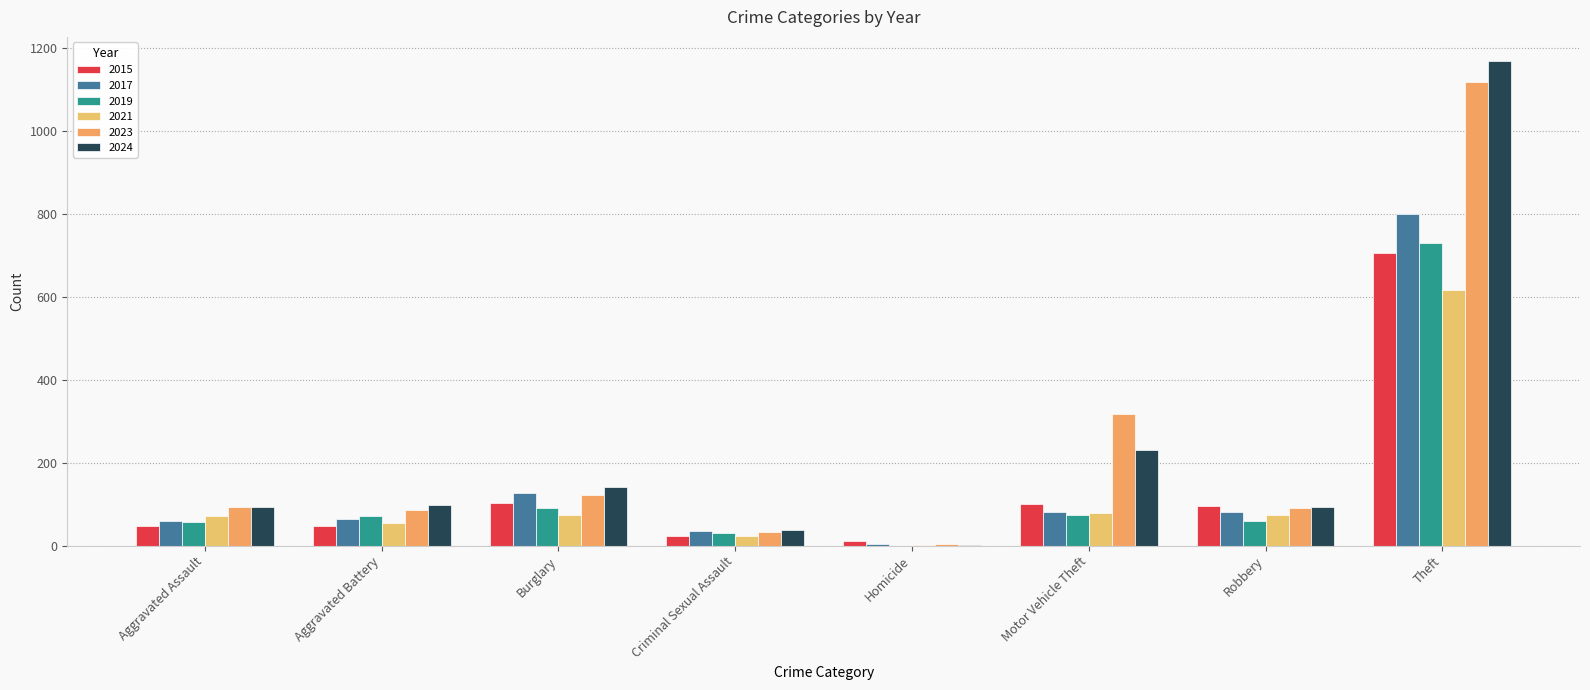

The 2021 series shows 55 at Aggravated Battery. True or false?

True